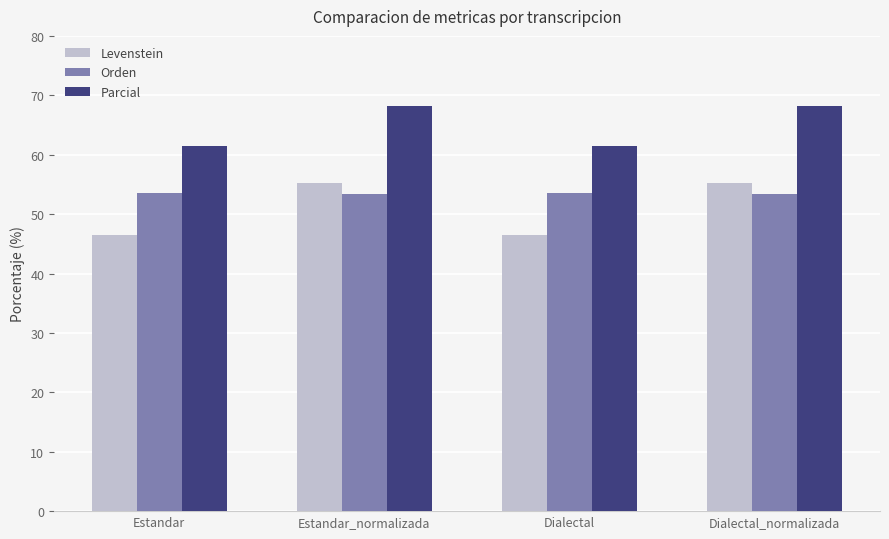

What is the sum of the Parcial values at Estandar and Estandar_normalizada?

129.7